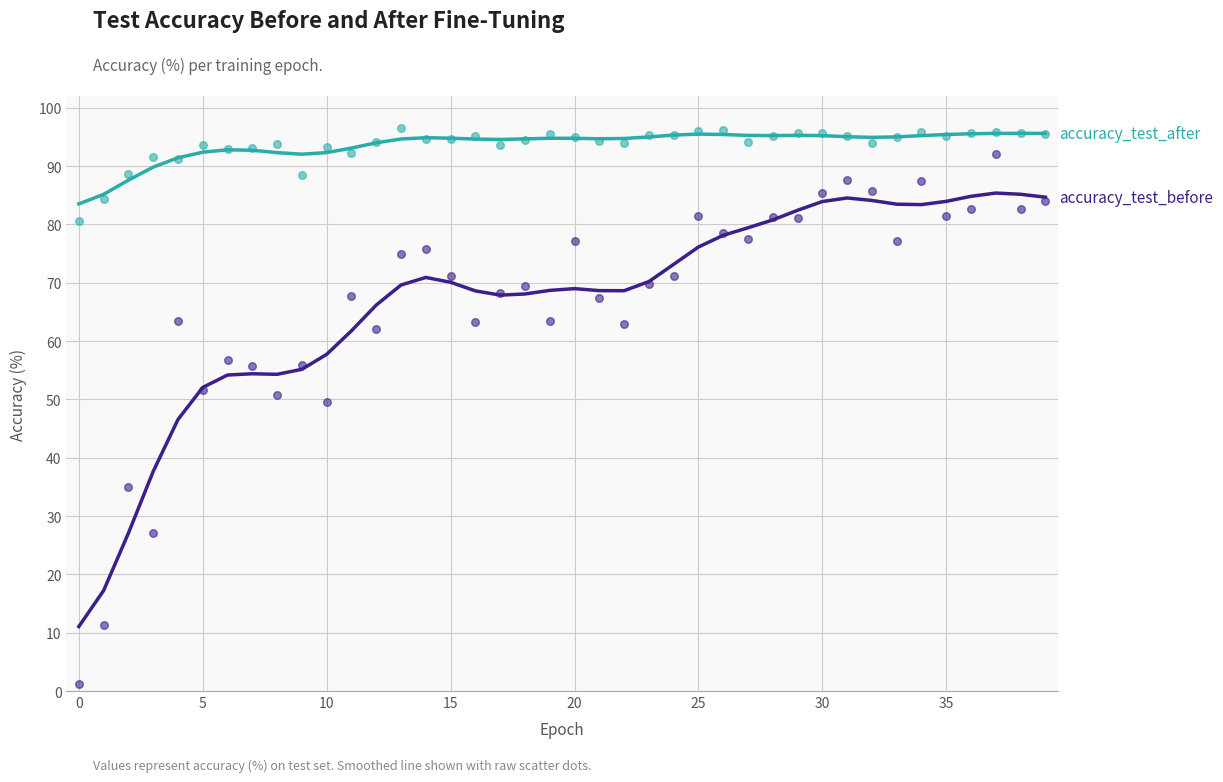

Is the value of accuracy_test_after at 5 greater than the value of accuracy_test_before at 0?

Yes